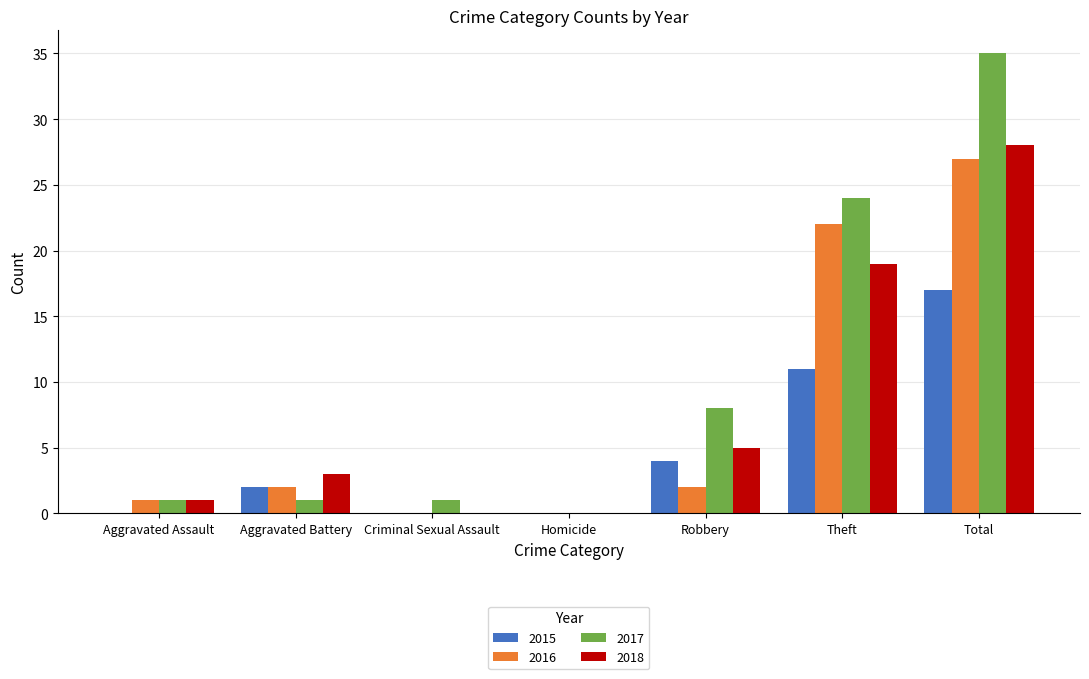

What is the sum of the 2016 values at Aggravated Battery and Aggravated Assault?

3